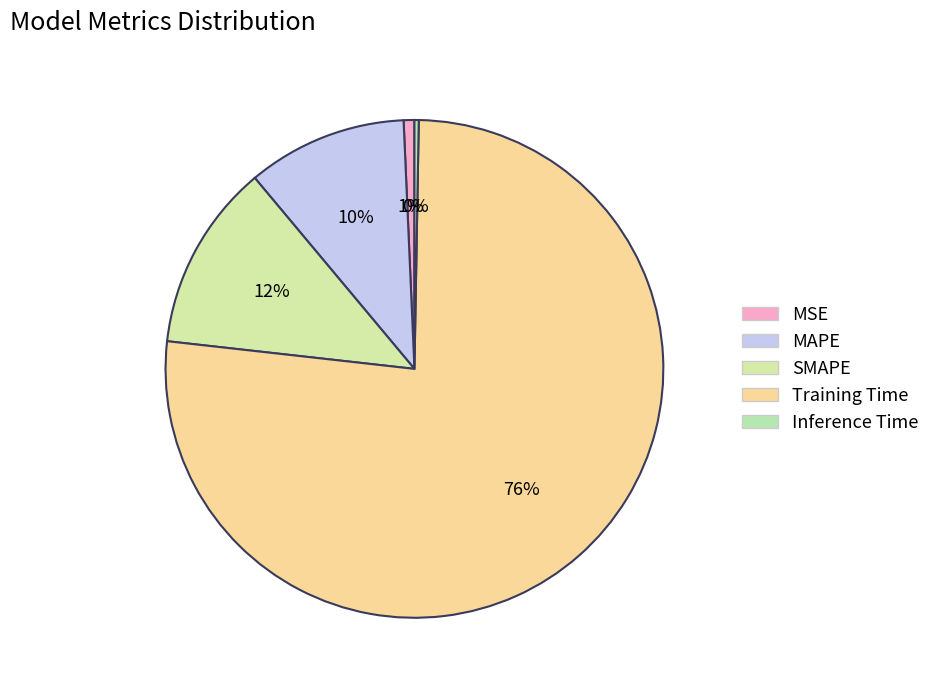

Count the number of slices in the pie.

5